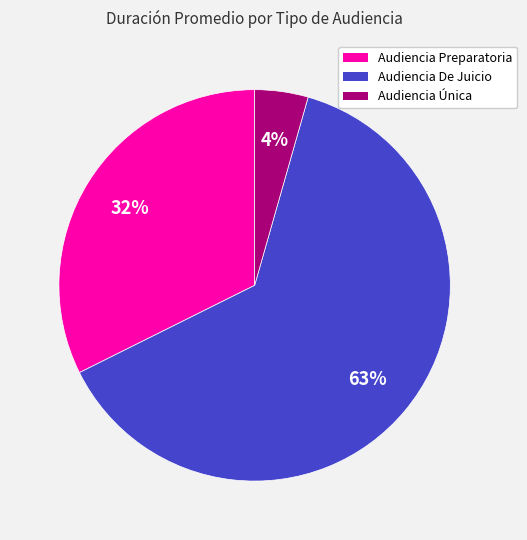

Which category has the biggest portion of the pie?

Audiencia De Juicio